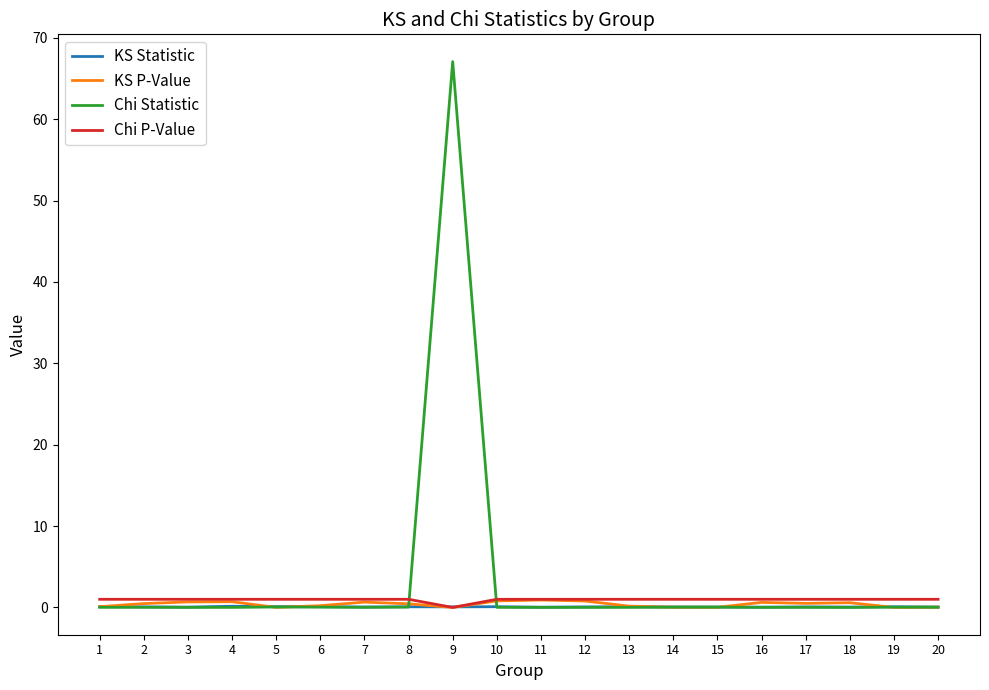

Does the chart have visible grid lines?

No